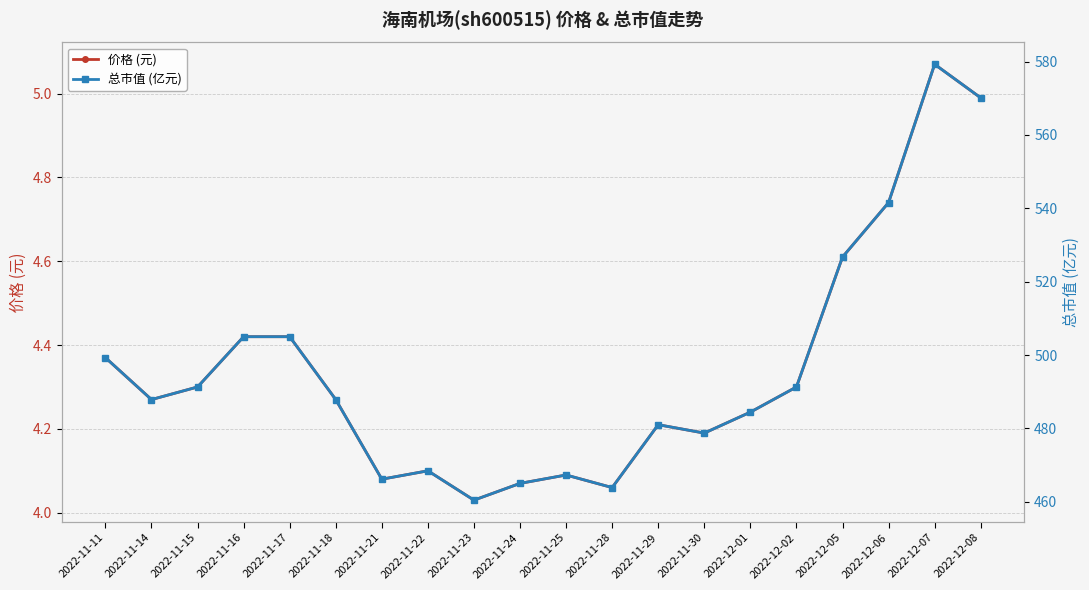

At which label does 总市值 (亿元) reach its minimum?

2022-11-23